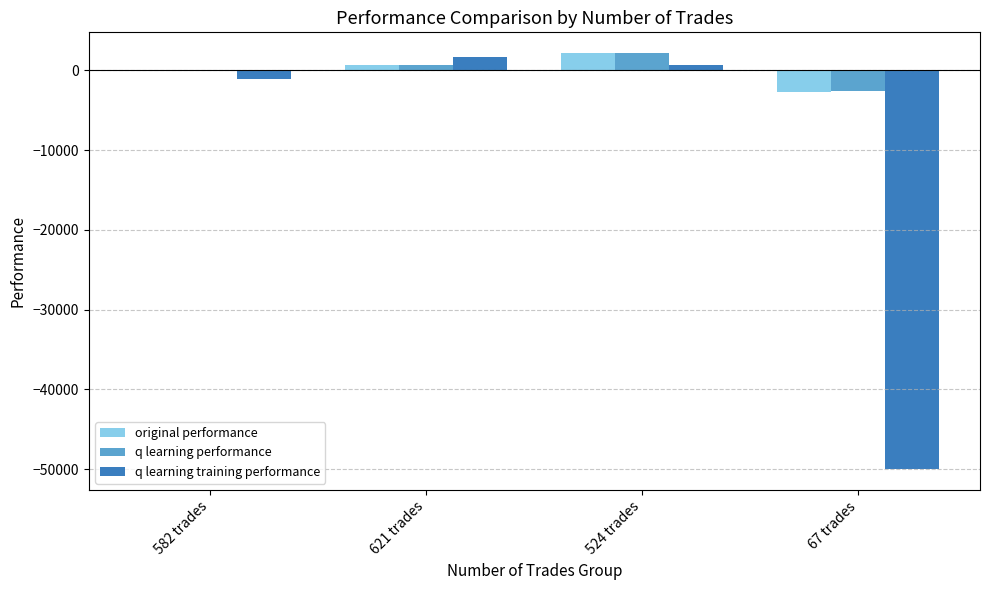

Is the value of q learning training performance at 582 trades greater than the value of original performance at 621 trades?

No